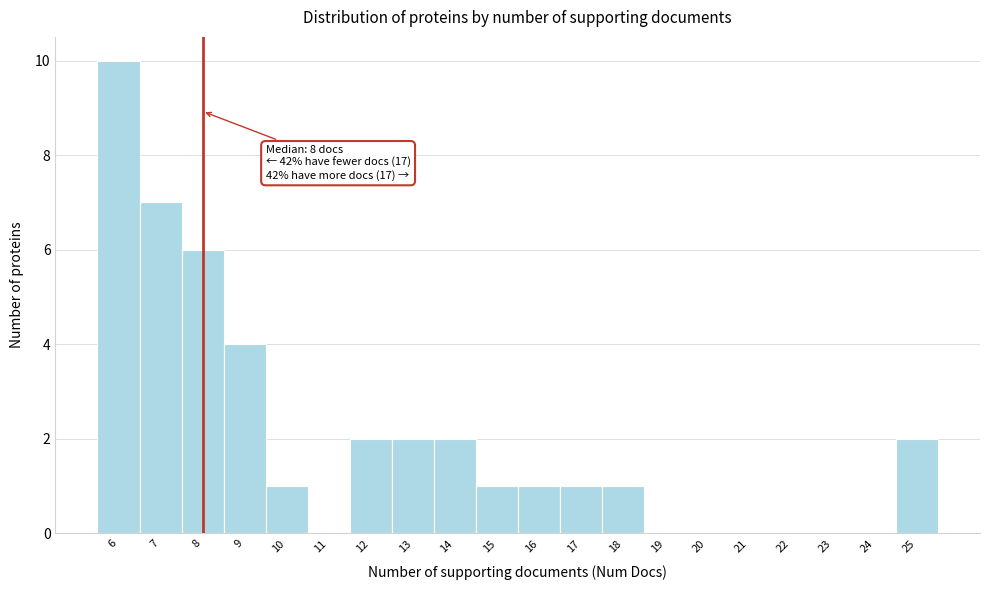

Over which range of the x-axis is the bar tallest?

5.5 to 6.5